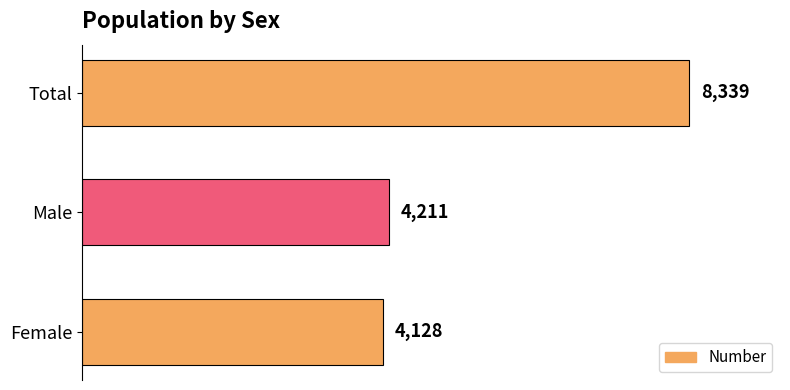

What is the difference between the maximum and minimum values?

4211